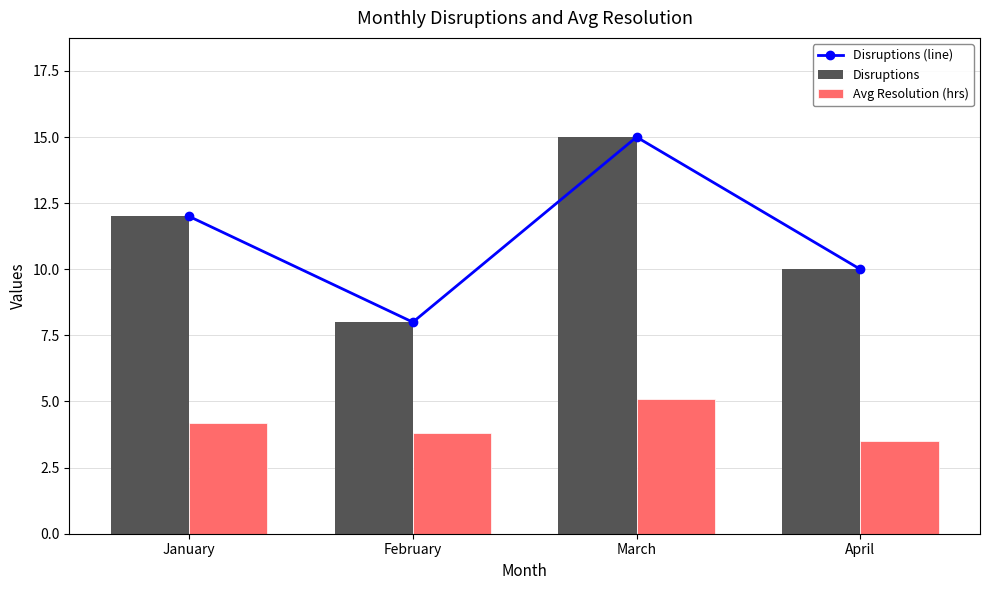

Which series has the largest total across all categories?

Disruptions (line)